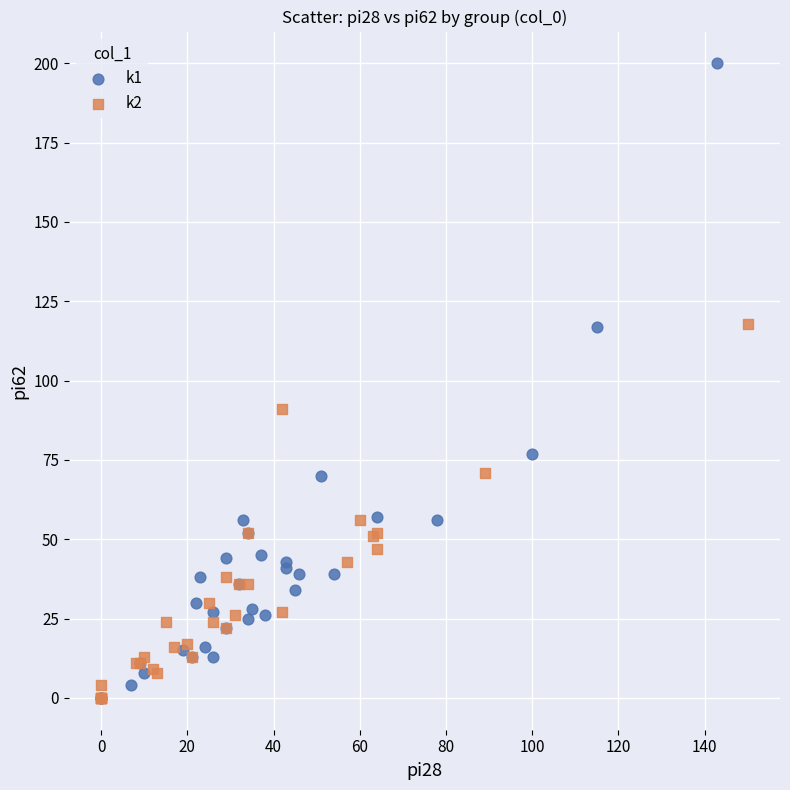

Which series reaches the maximum Y coordinate?

k1